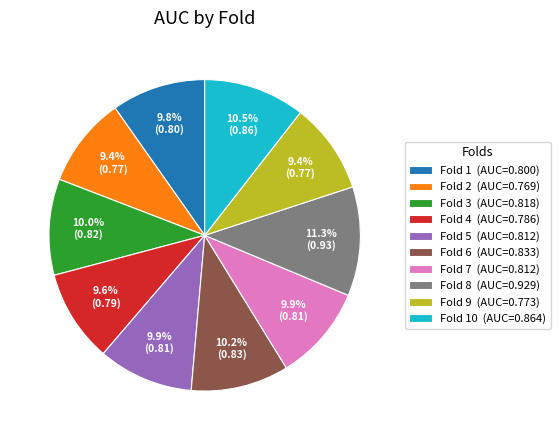

Between Fold 2 (AUC=0.769) and Fold 10 (AUC=0.864), which is larger?

Fold 10 (AUC=0.864)